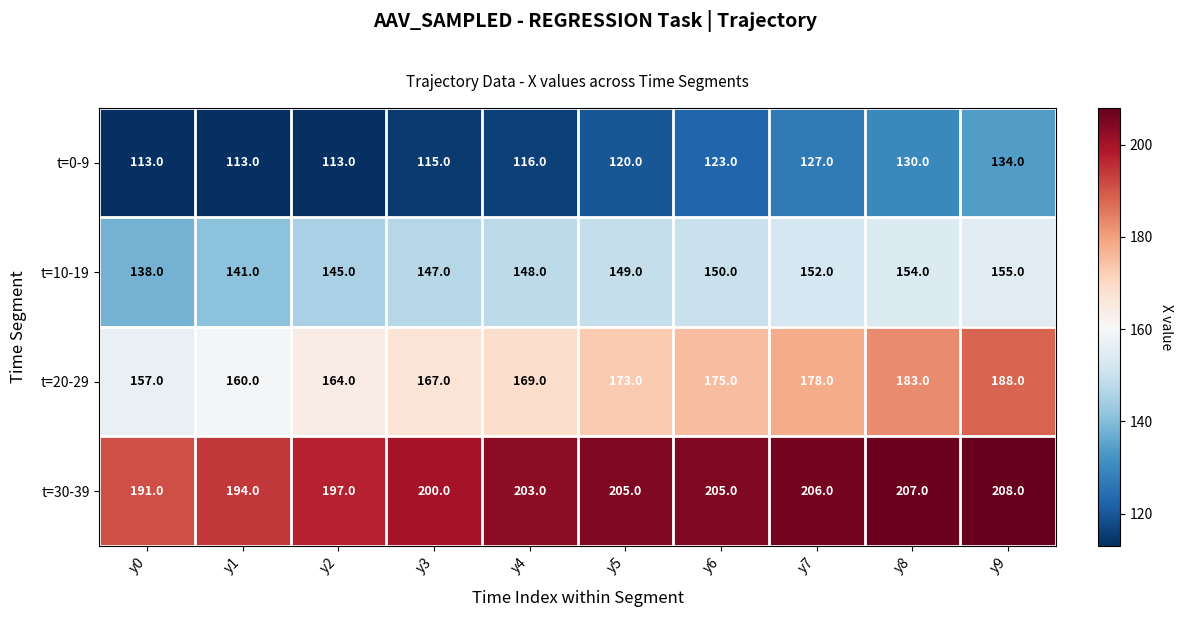

At which label does t=10-19 reach its minimum?

y0